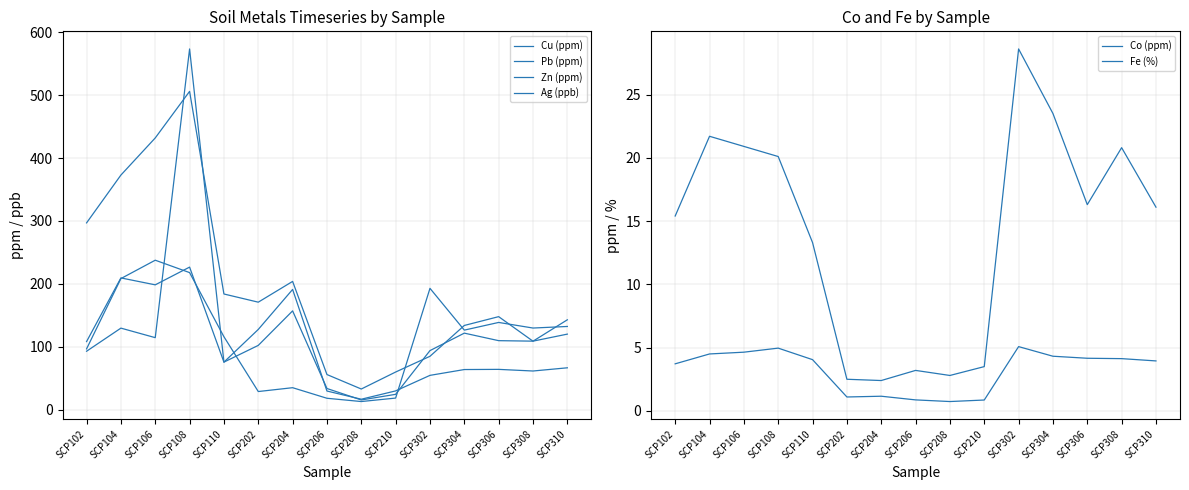

Which category has the highest value in the Cu (ppm) series?

SCP108